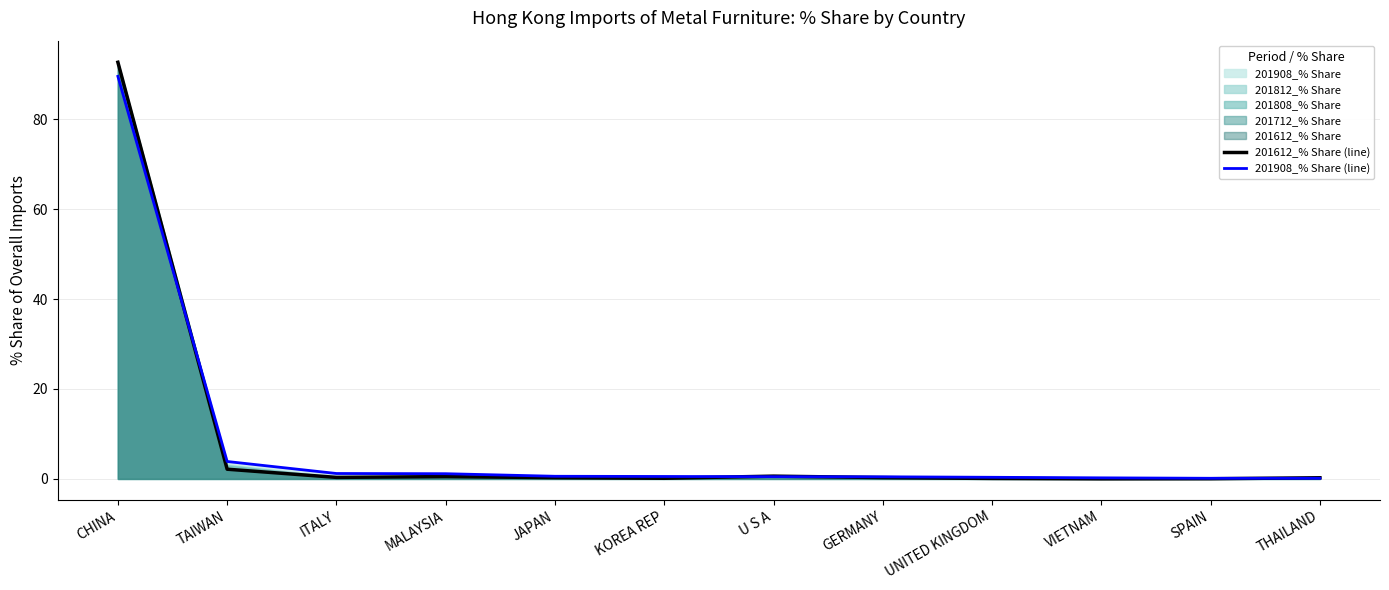

What is the sum of the 201612_% Share (line) values at JAPAN and SPAIN?

0.3